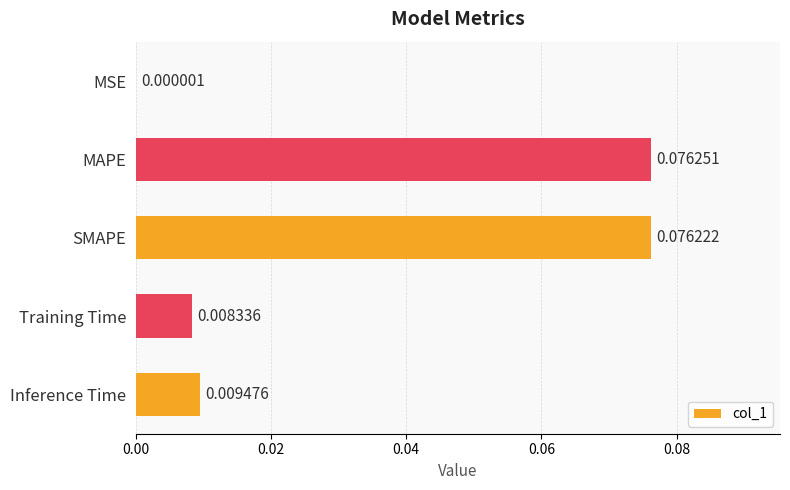

Between SMAPE and MSE, which is larger?

SMAPE